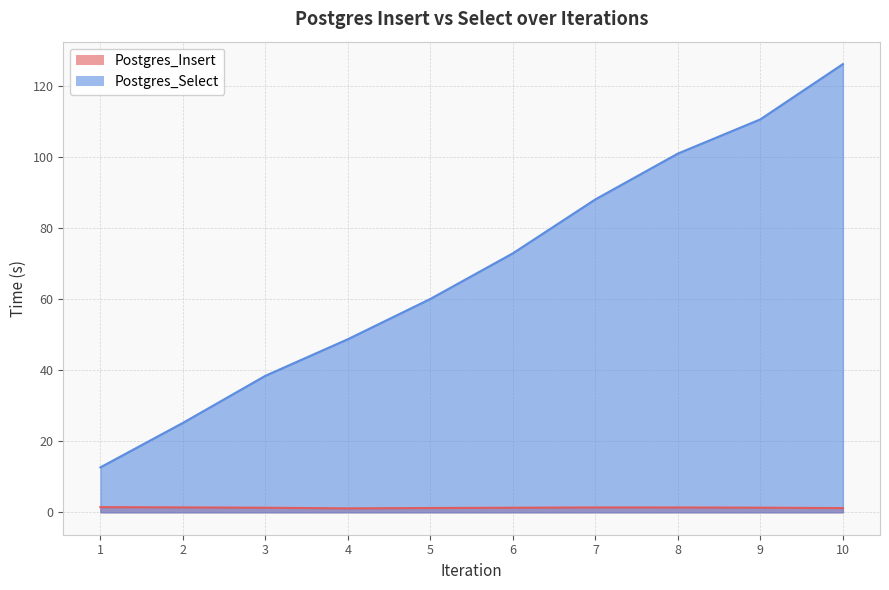

Does the chart have visible grid lines?

Yes